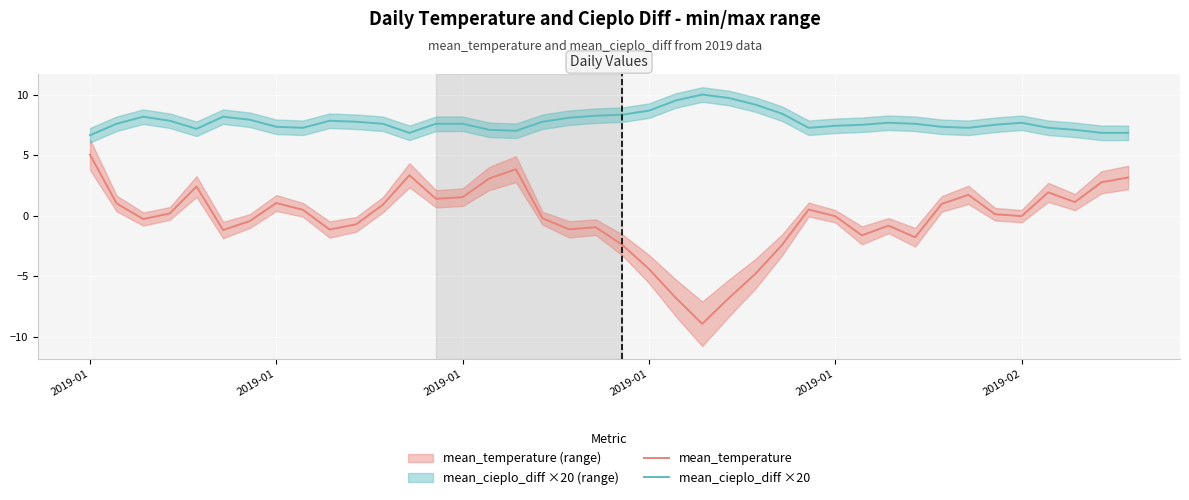

At how many categories does at least one series exceed 7?

35